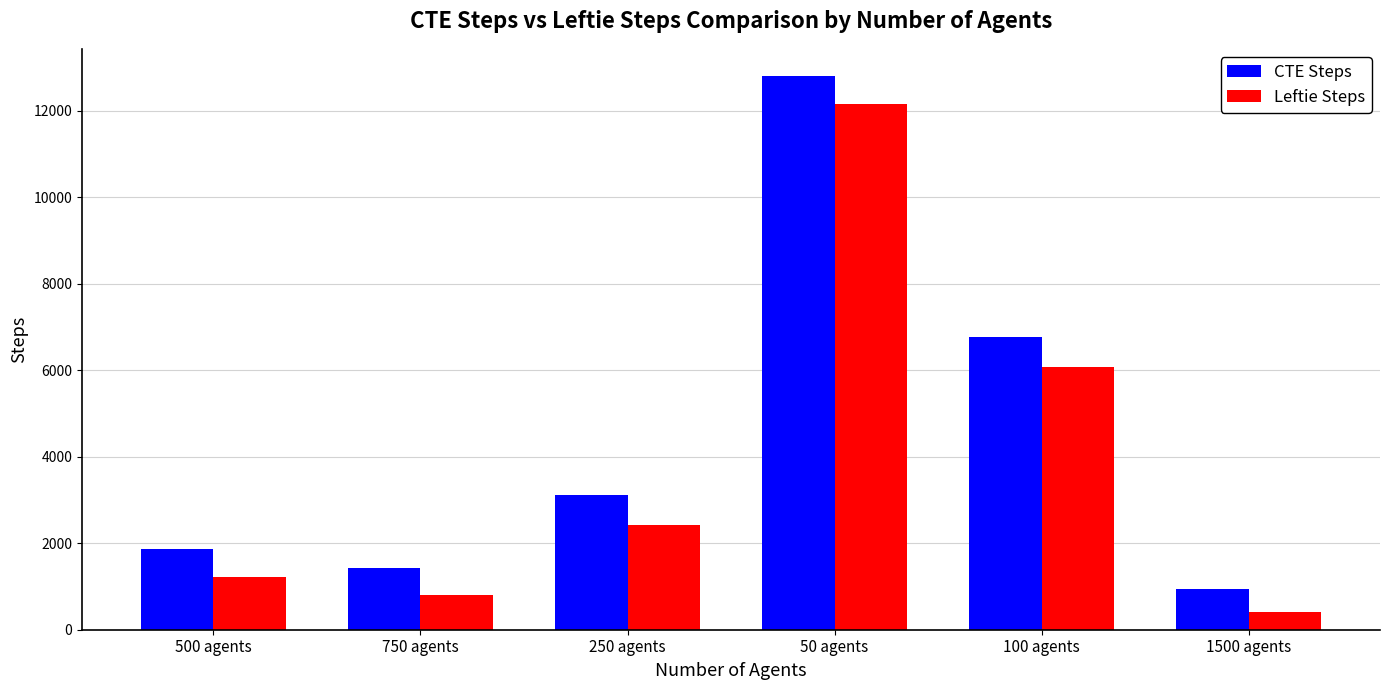

What position from the left is 250 agents?

3